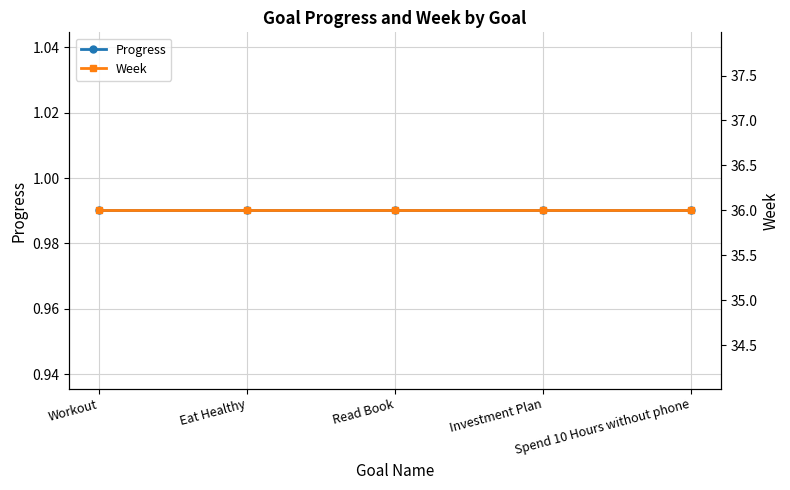

What are all the series names shown in the legend?

Progress, Week